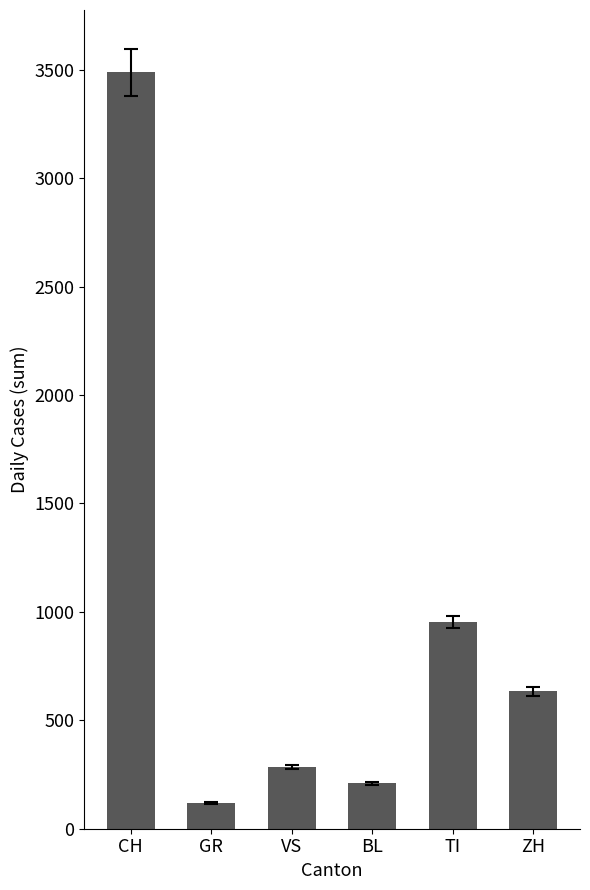

Where does the data first go above 633?

CH